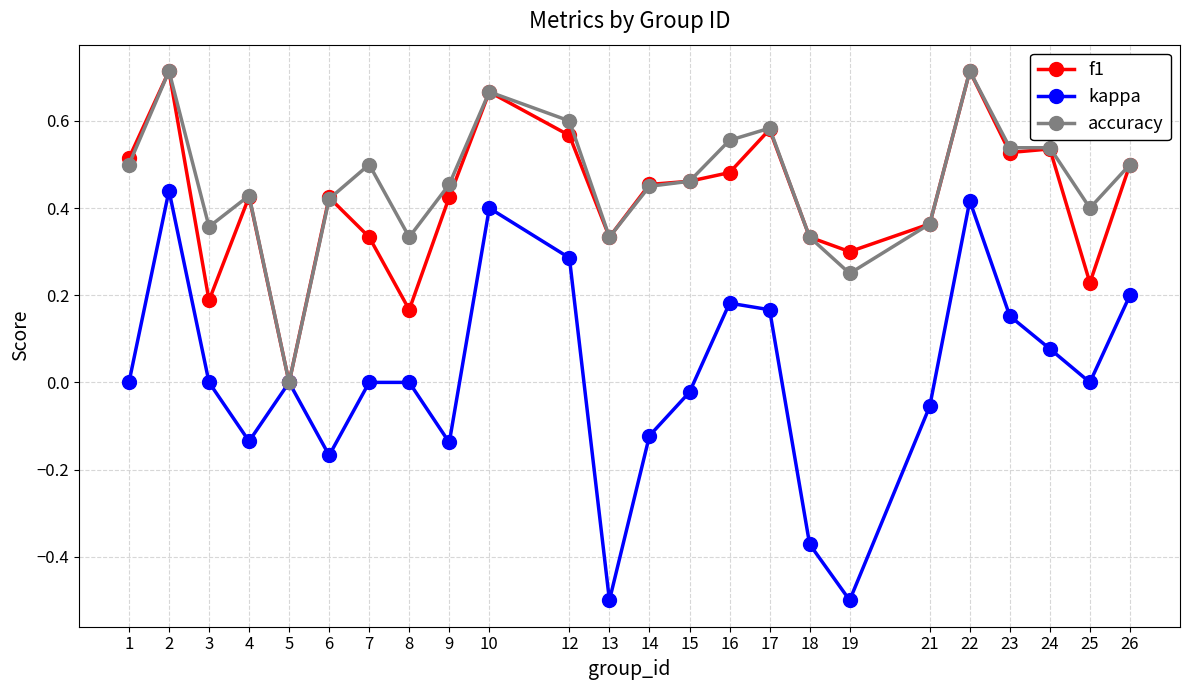

Between 4 and 26, which series saw the biggest shift?

kappa